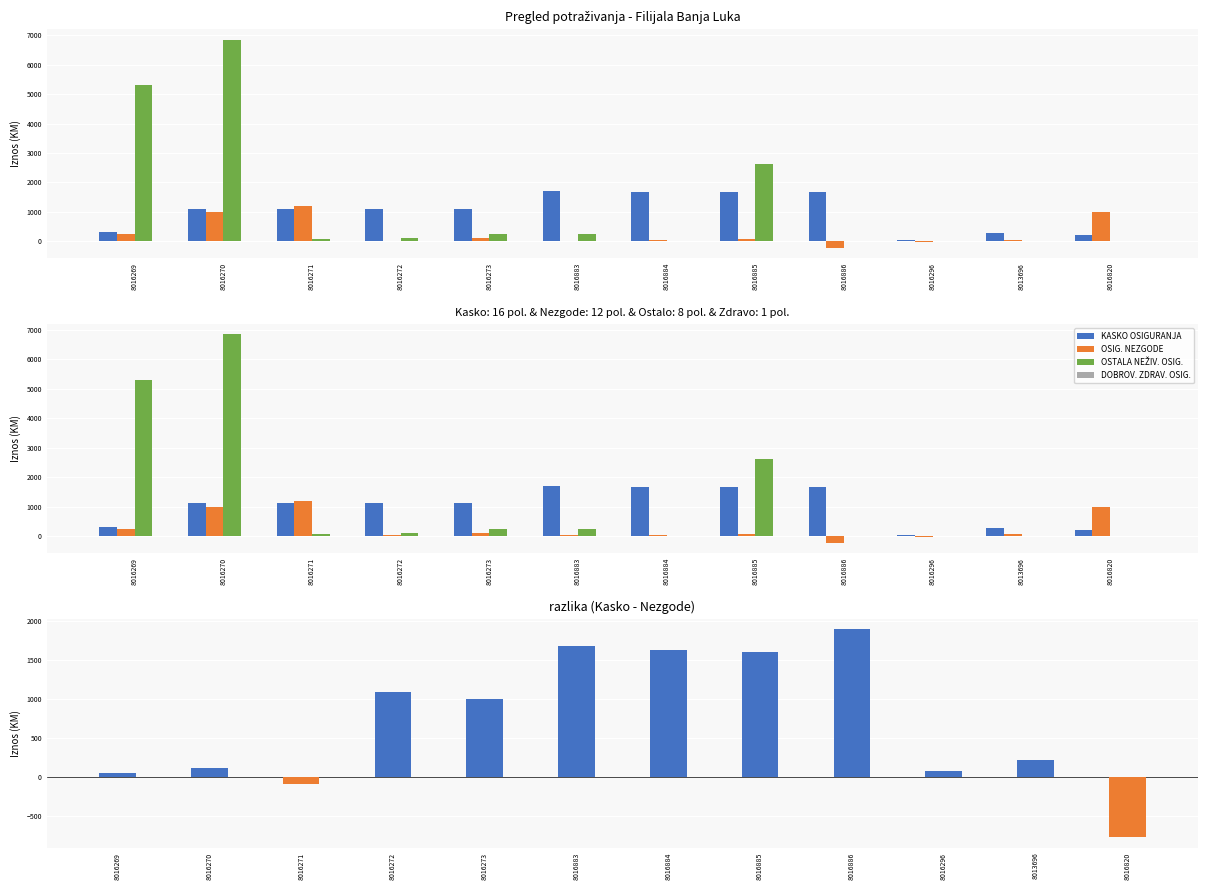

Does the chart contain any negative values?

Yes